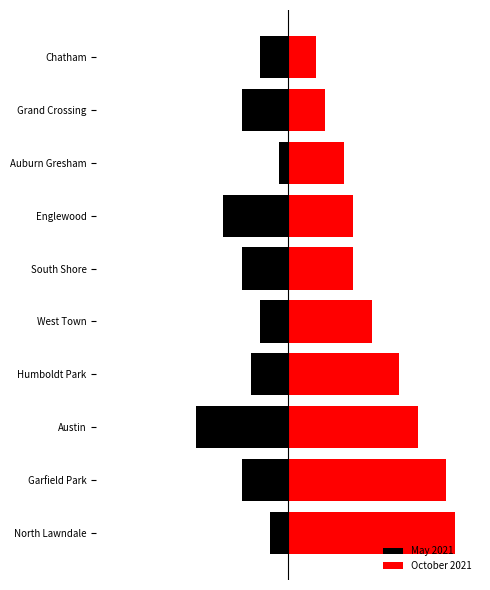

What is the approximate value of October 2021 at West Town, to the nearest 5?

10